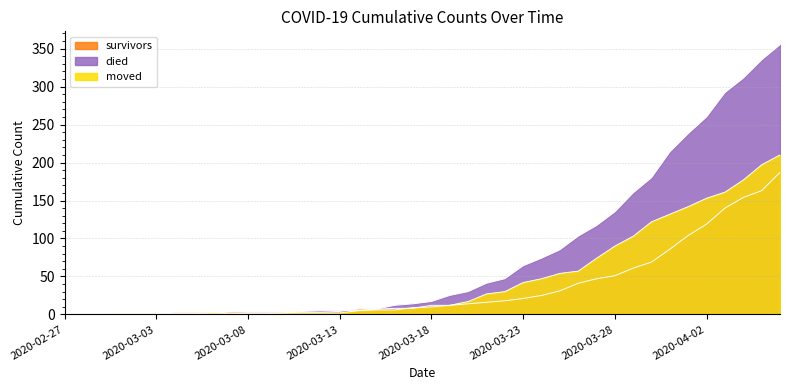

Where do survivors and died first cross each other?

2020-03-10 and 2020-03-11